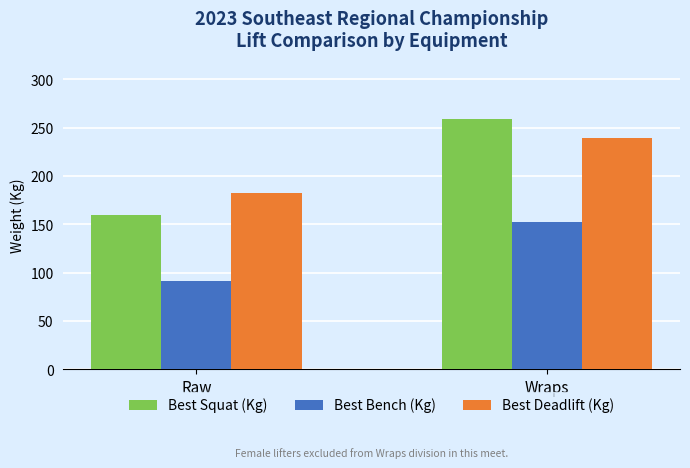

What is the sum of all Best Bench (Kg) values?

243